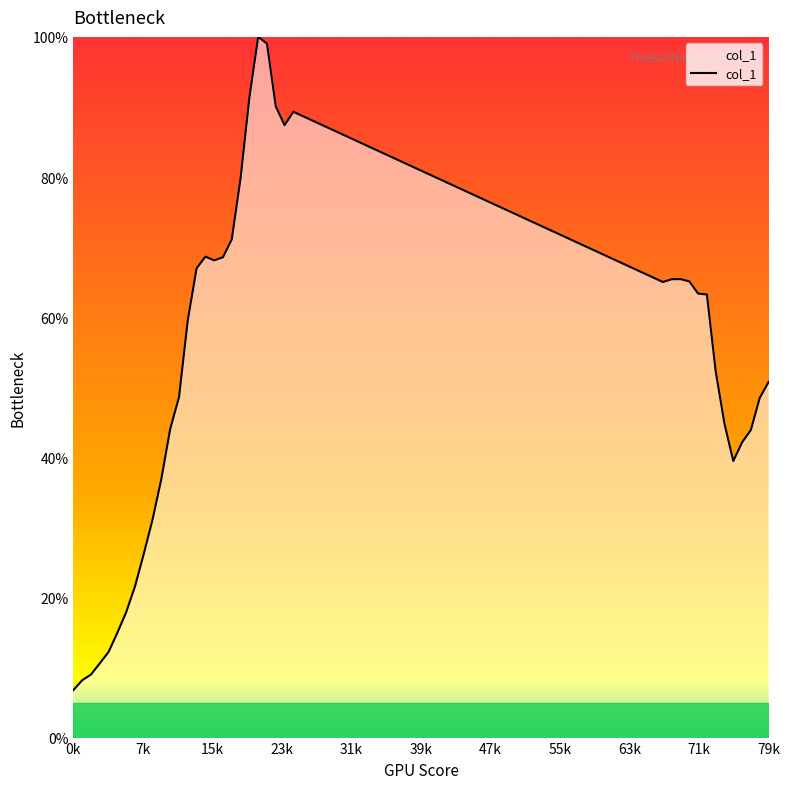

How many lines are shown in the chart?

1